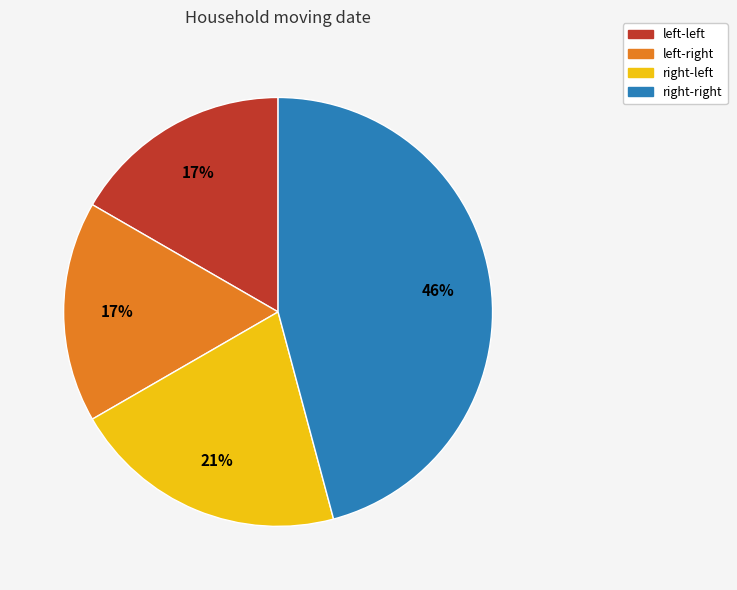

How many slices are in this pie chart?

4